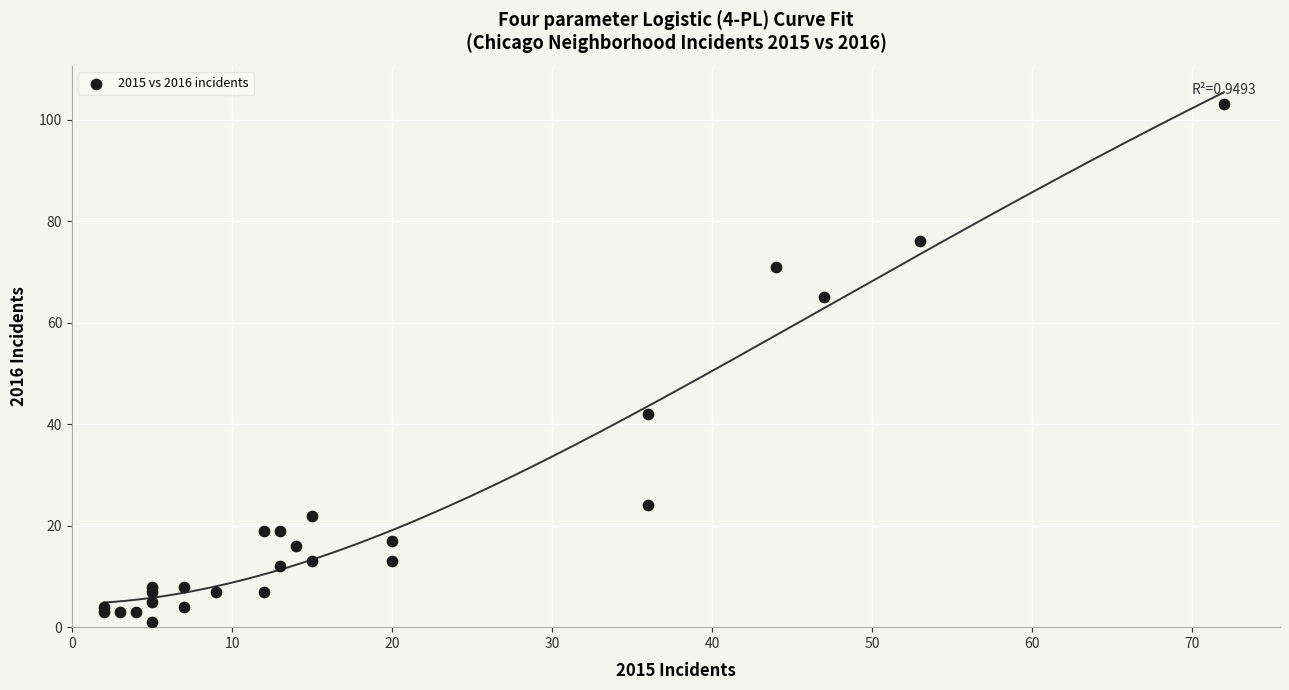

What Y value in the scatter plot is closest to 52?

42